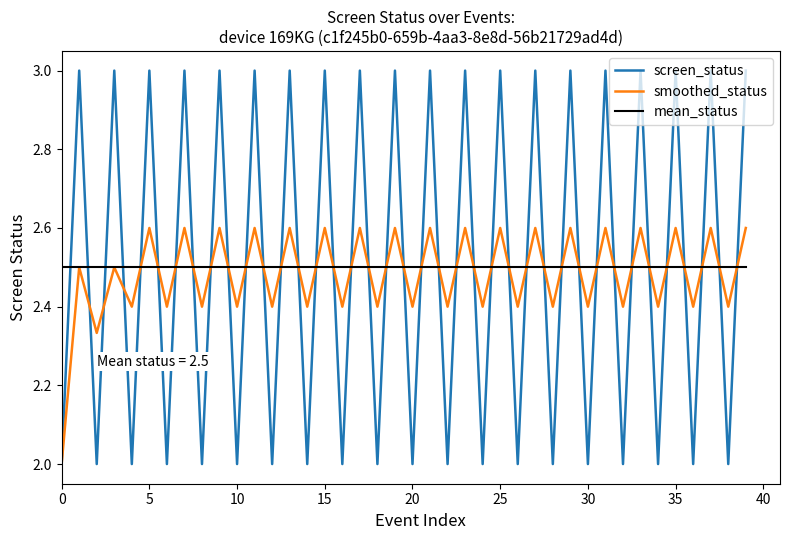

After their last crossing, which series has the higher values: screen_status or smoothed_status?

screen_status